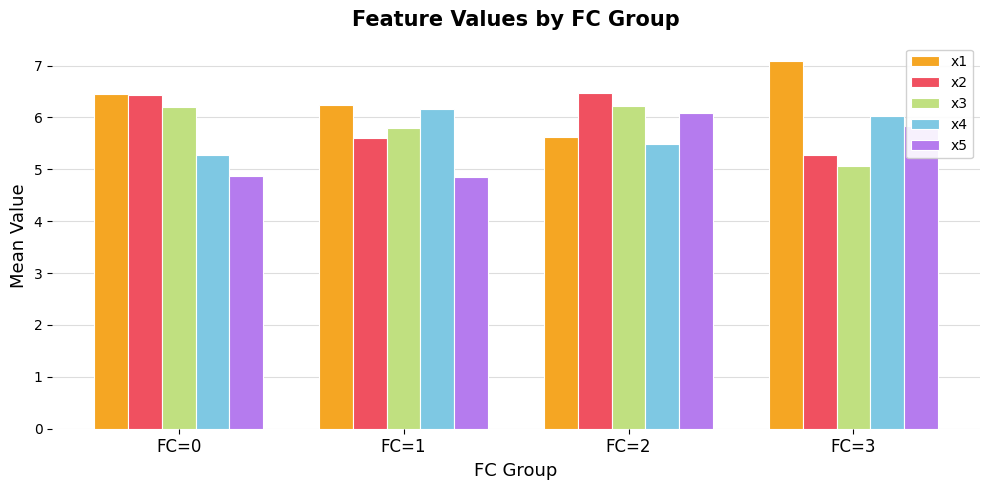

What is the sum of all x4 values?

22.9